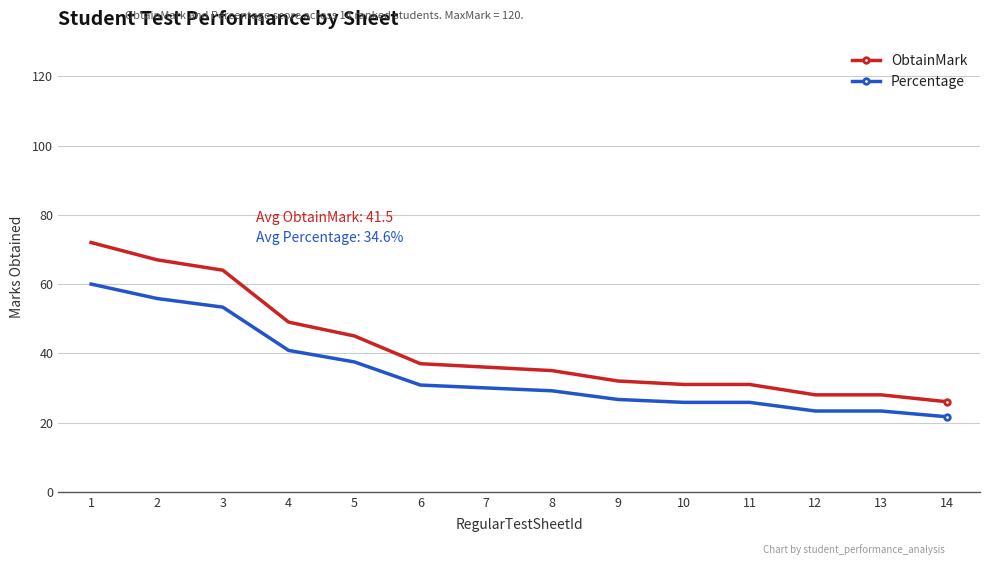

What is the highest value of the Percentage series?

60.0